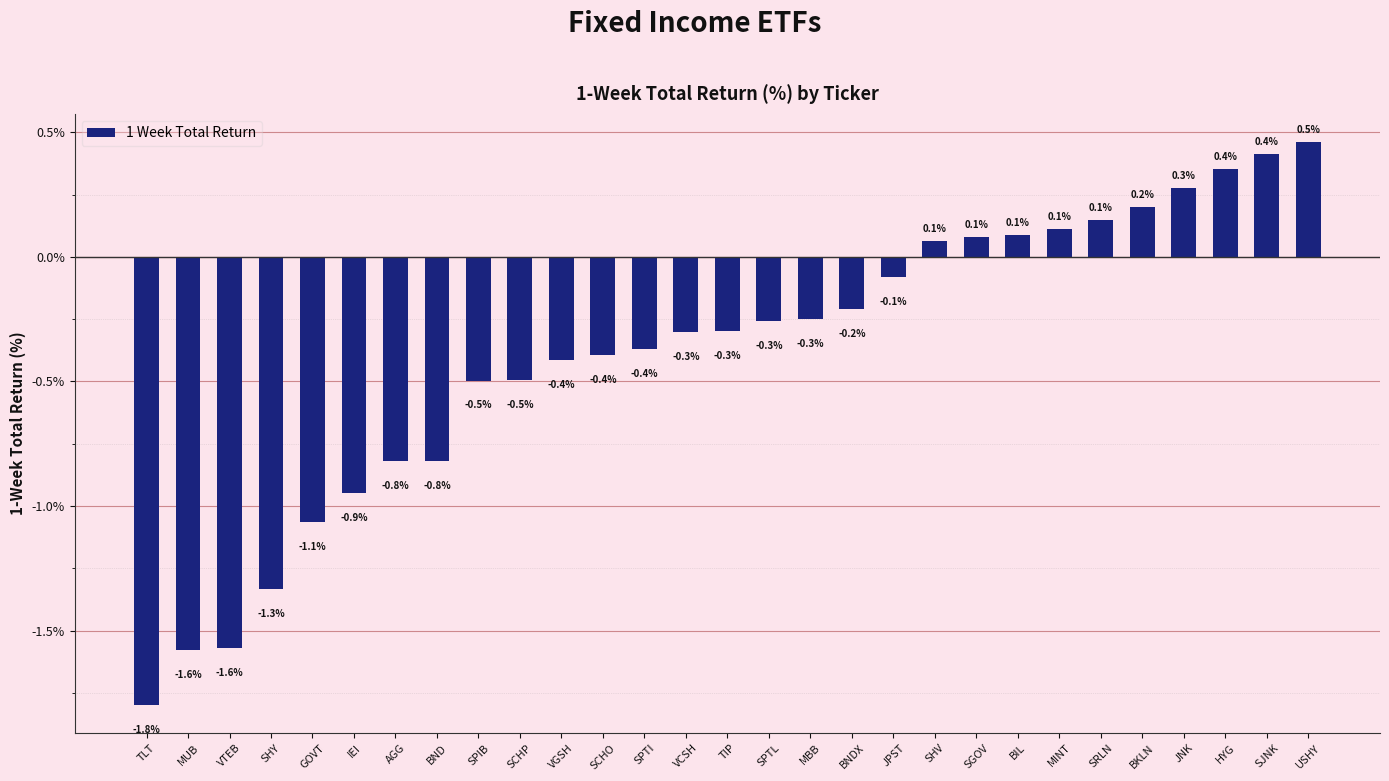

Is it true that the value at SCHO is -0.4?

True